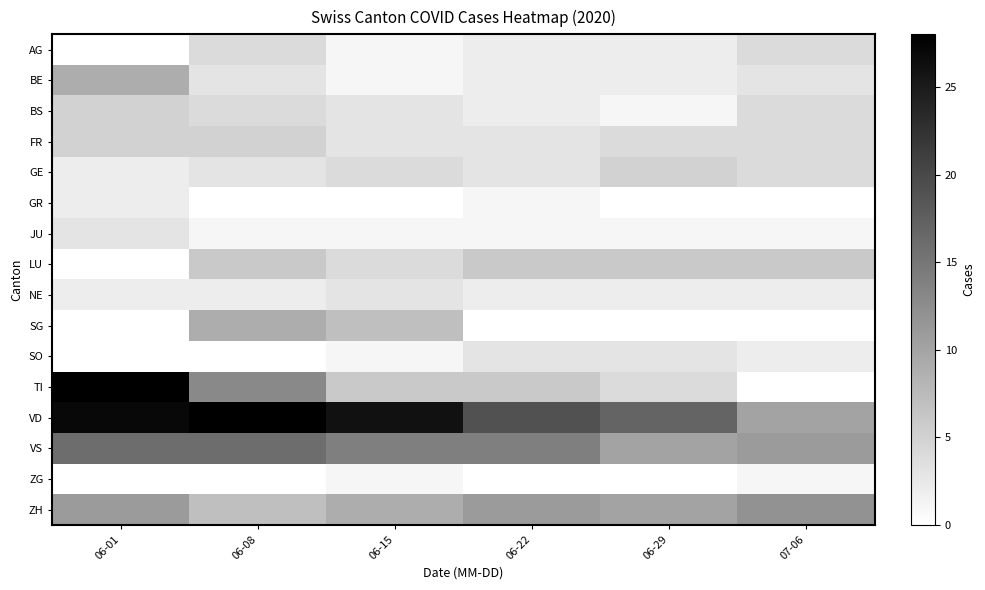

What is the total value across all series at 06-29?

67